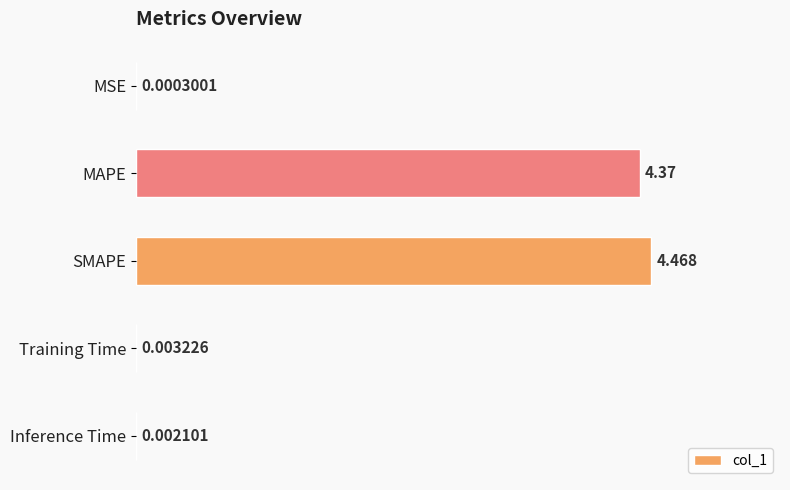

Between Training Time and SMAPE, which is larger?

SMAPE